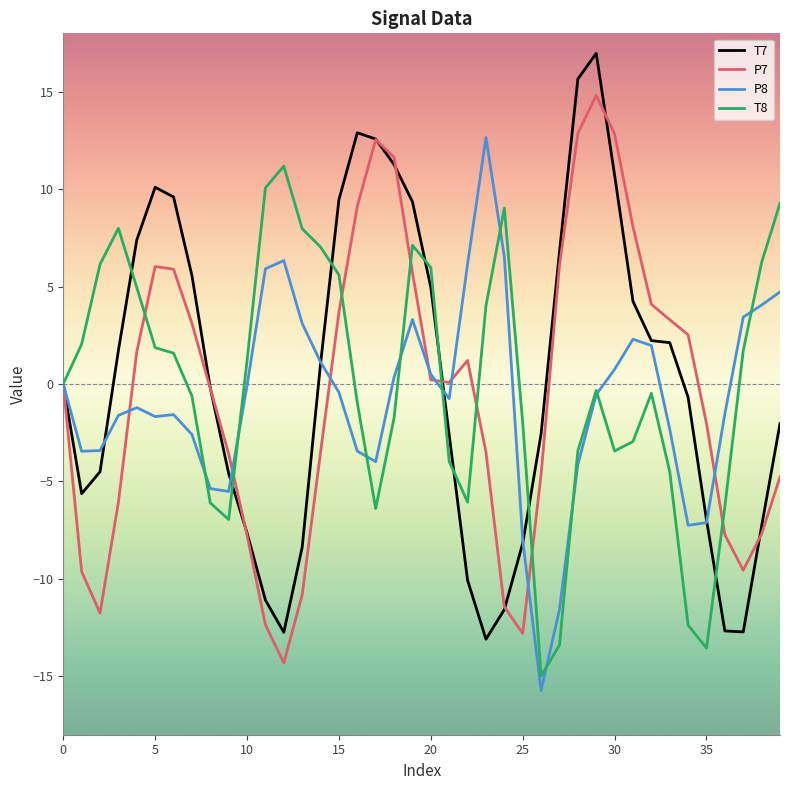

Does the chart display data point markers on the line(s)?

No